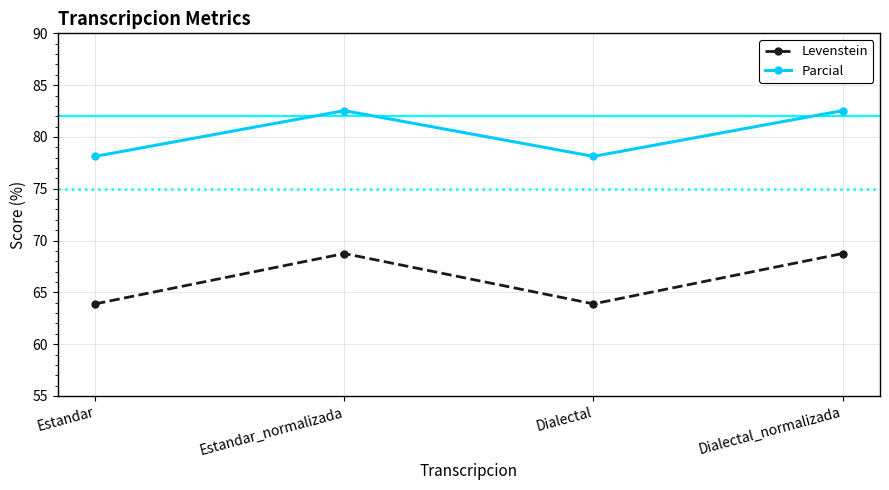

True or false: Levenstein and Parcial intersect in this chart.

False